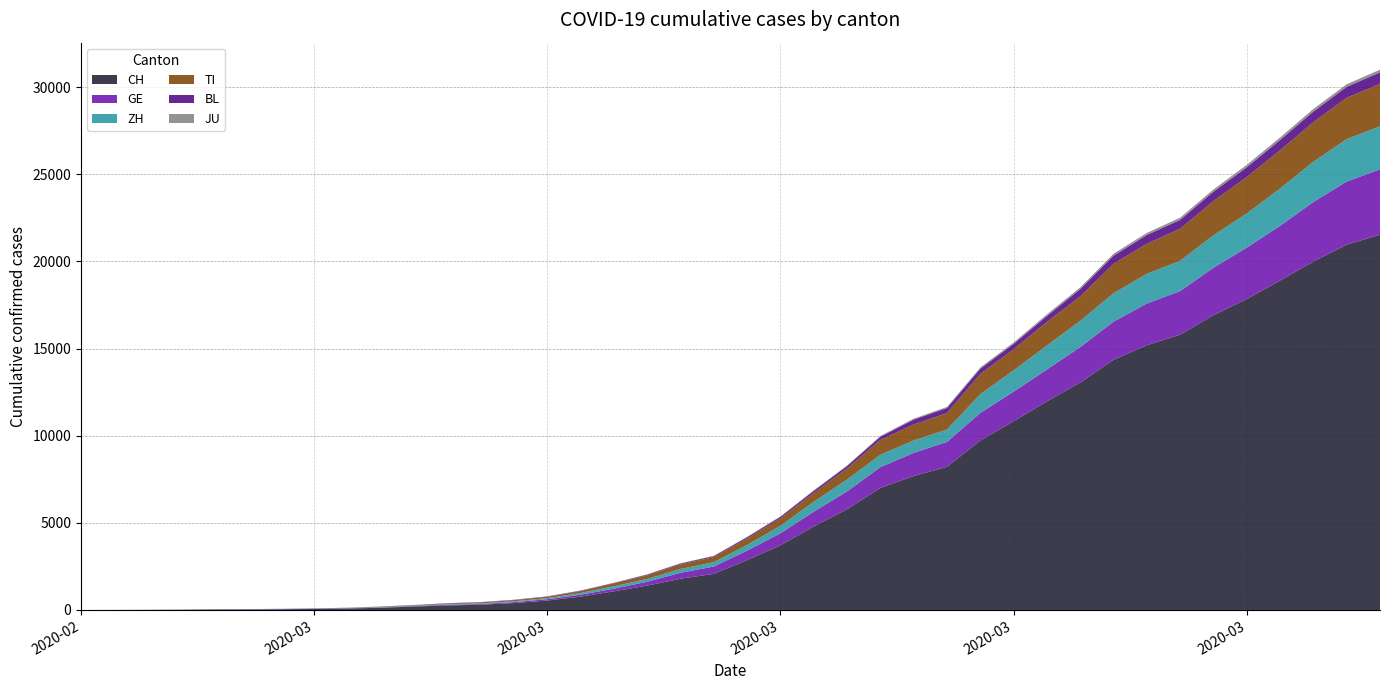

Reading right to left, list all the values displayed in this chart.

CH: 21535	20965	19997	18908	17842	16920	15798	15195	14356	13054	11970	10831	9727	8217	7686	7005	5781	4794	3710	2864	2072	1795	1398	1072	766	542	396	303	257	197	125	83	59	40	29	23	13	6	2	0
GE: 3753	3621	3420	3137	2958	2721	2505	2393	2190	2033	1837	1699	1582	1430	1331	1194	1027	848	692	544	423	340	222	150	109	76	56	40	38	25	17	14	13	10	9	8	4	1	1	0
ZH: 2466	2433	2305	2141	1952	1861	1735	1703	1629	1502	1370	1223	1075	711	711	711	679	568	429	326	250	218	163	140	101	62	49	40	34	29	23	15	13	10	7	6	2	2	0	0
TI: 2442	2377	2271	2195	2091	1962	1837	1727	1688	1401	1354	1209	1162	945	916	849	638	511	426	368	293	265	206	163	108	75	61	49	41	28	25	13	8	4	2	2	1	1	0	0
BL: 656	625	610	588	561	539	511	502	466	422	341	306	302	289	282	184	134	116	89	76	54	47	42	26	26	22	20	19	15	6	6	2	2	2	2	2	1	0	0	0
JU: 154	149	149	145	140	128	127	119	114	100	92	82	69	61	54	44	36	32	29	25	19	18	17	12	7	7	7	5	5	4	4	2	2	1	1	1	1	1	0	0